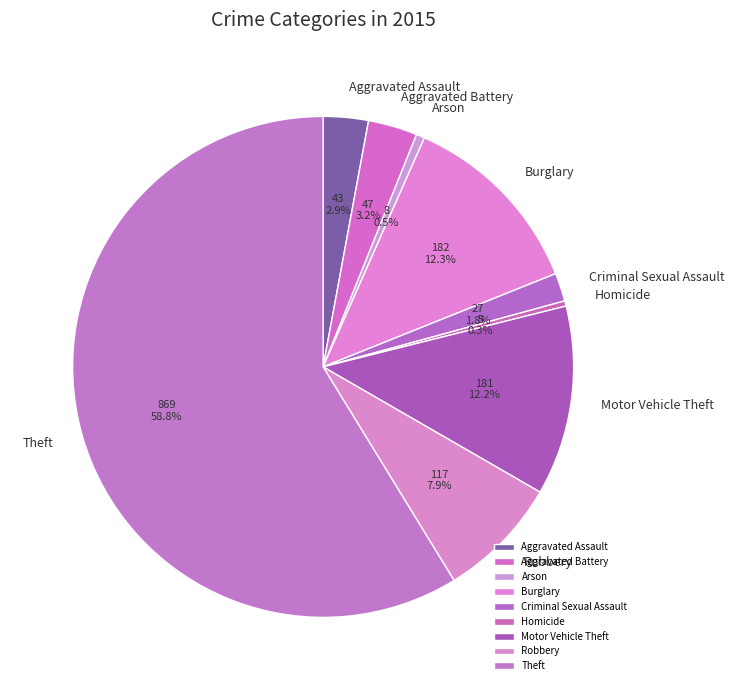

What is the largest slice in the pie chart?

Theft